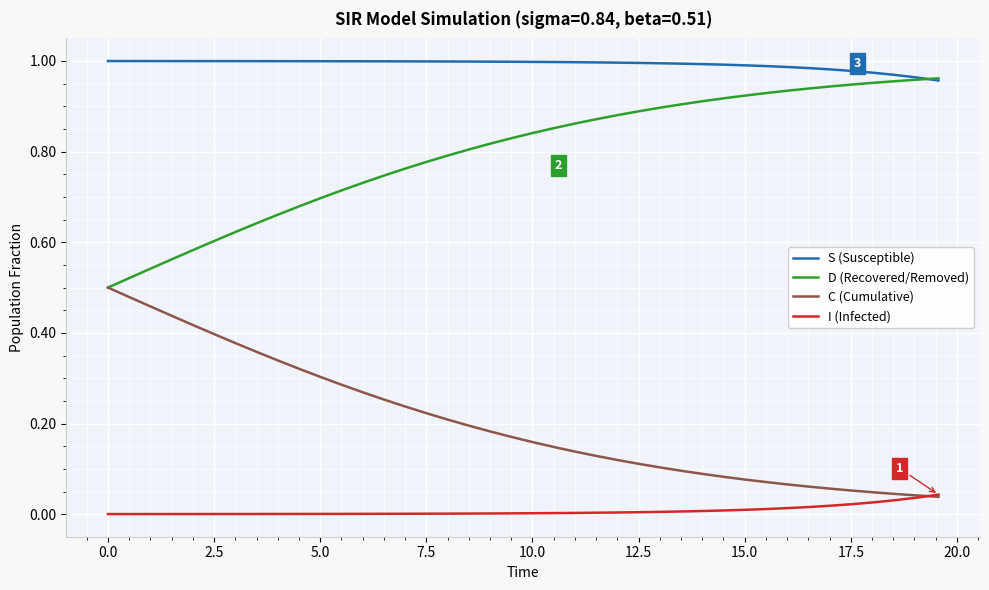

True or false: I (Infected) and S (Susceptible) cross at least once.

False